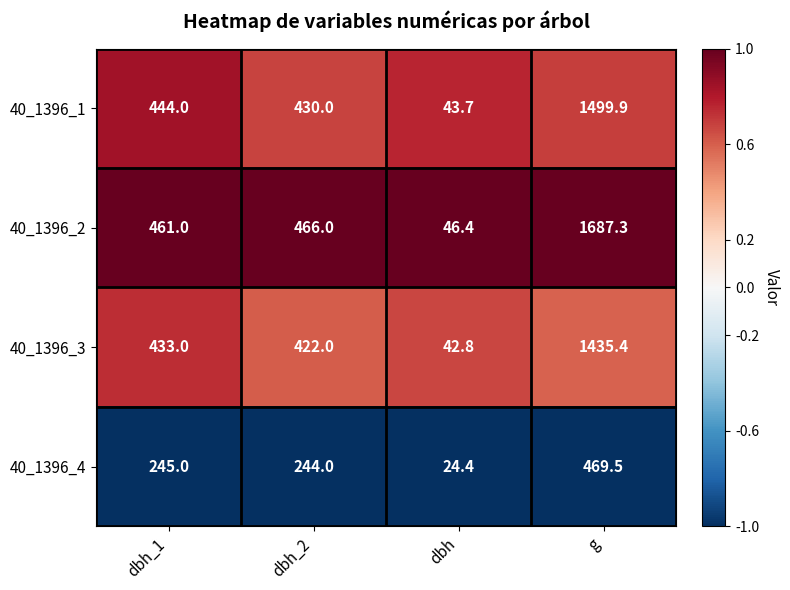

Which series has the largest range (max minus min)?

40_1396_2